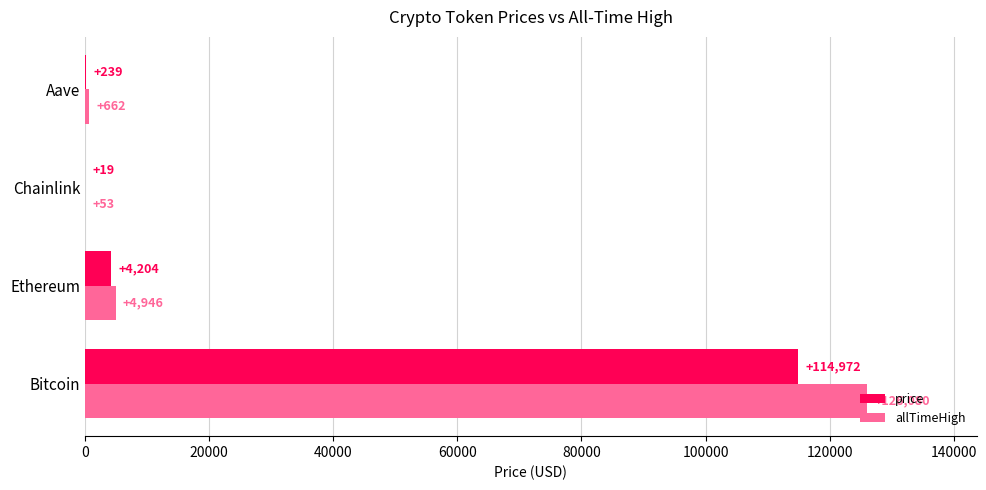

What is the total value across all series at Bitcoin?

241052.0